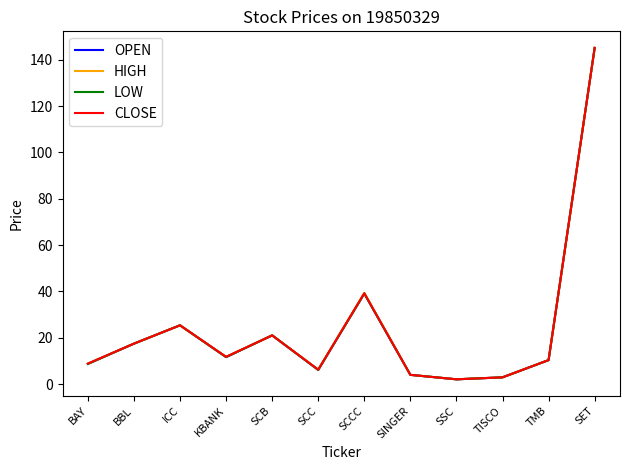

What is the total value across all series at ICC?

101.6